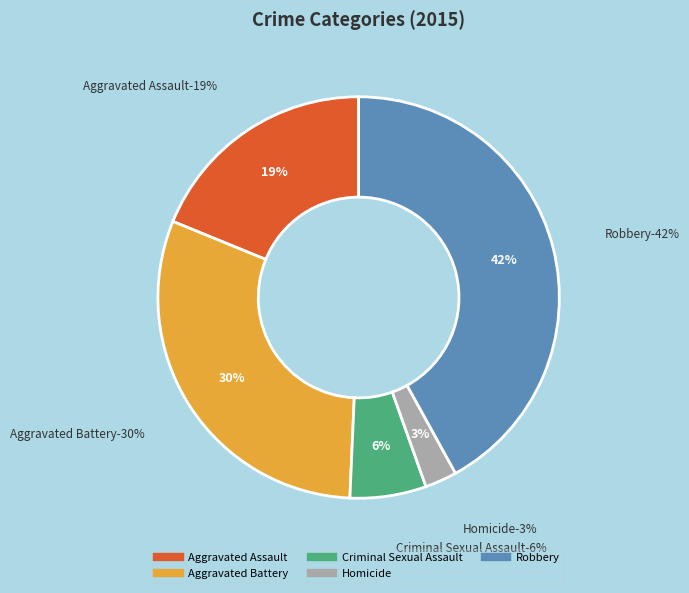

To the nearest percent, what percentage of the pie is Homicide?

3%